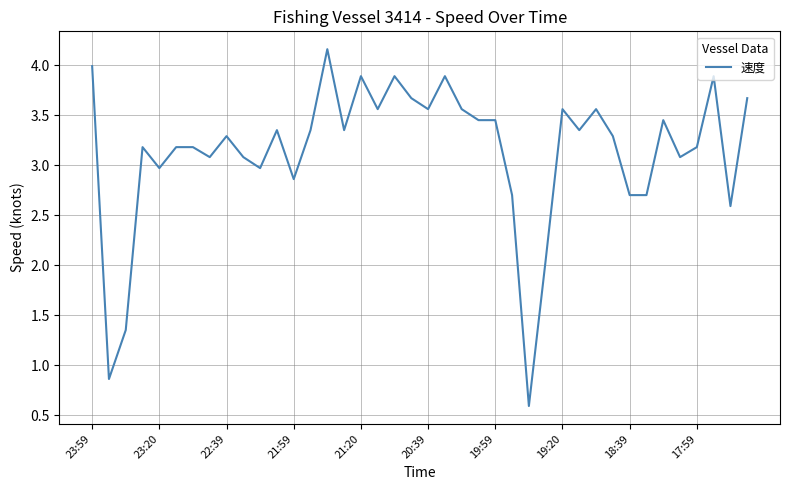

What is the smallest value displayed?

0.6